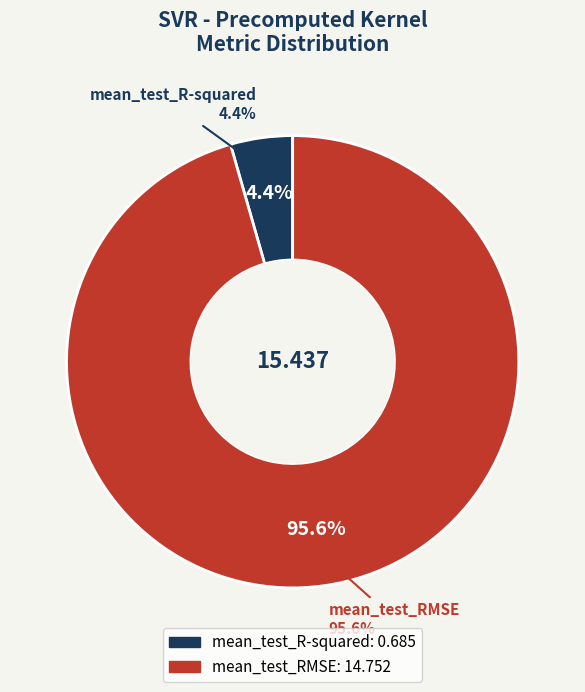

Is it true that mean_test_RMSE is 89% of the pie?

False